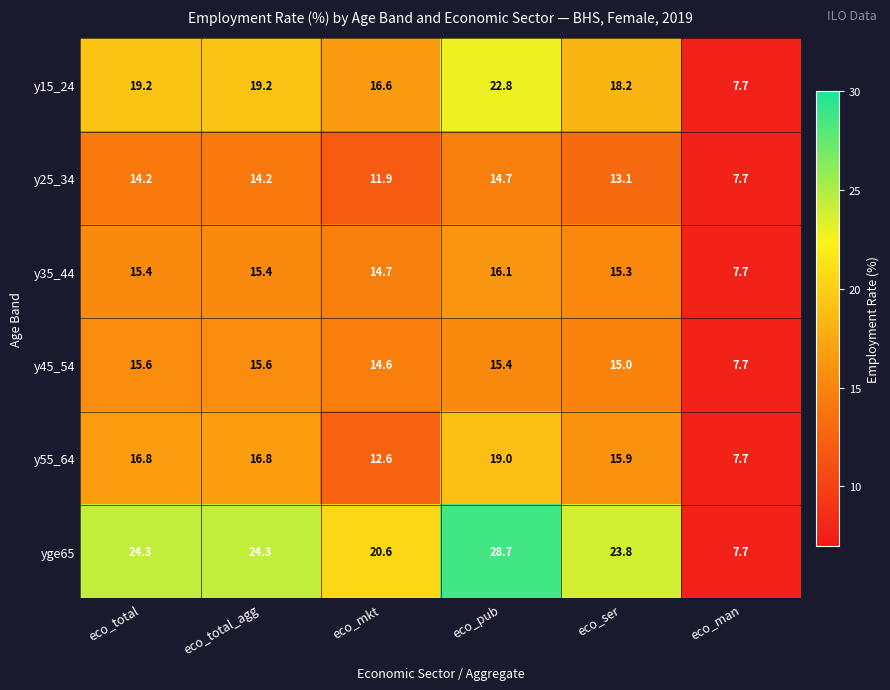

What is the lowest value of the y55_64 series?

7.7